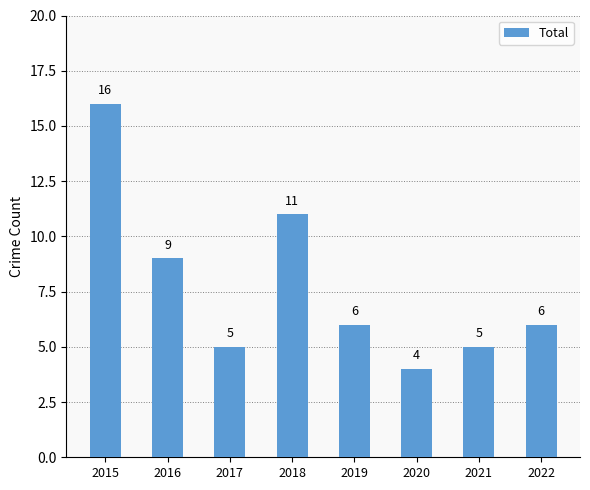

What is the change in value from 2015 to 2018?

-5